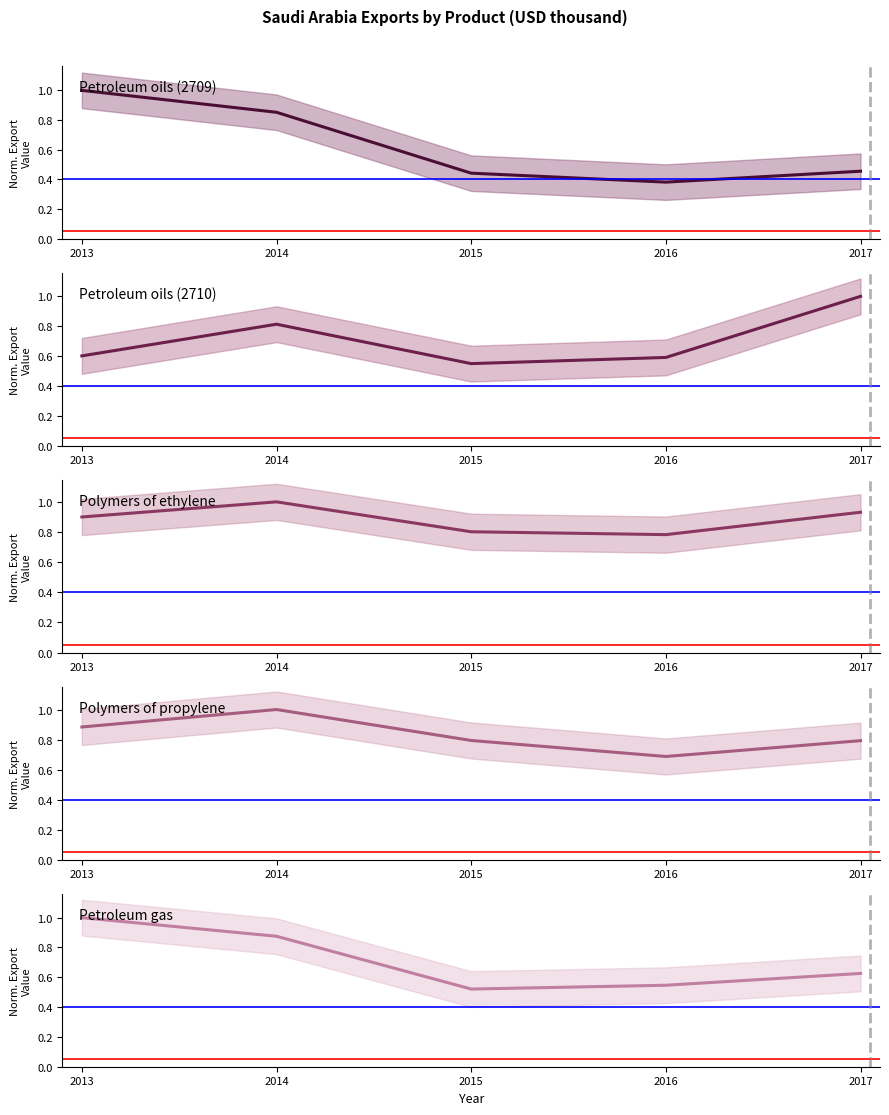

Between which two adjacent categories do Polymers of propylene and Petroleum gas first intersect?

2013 and 2014